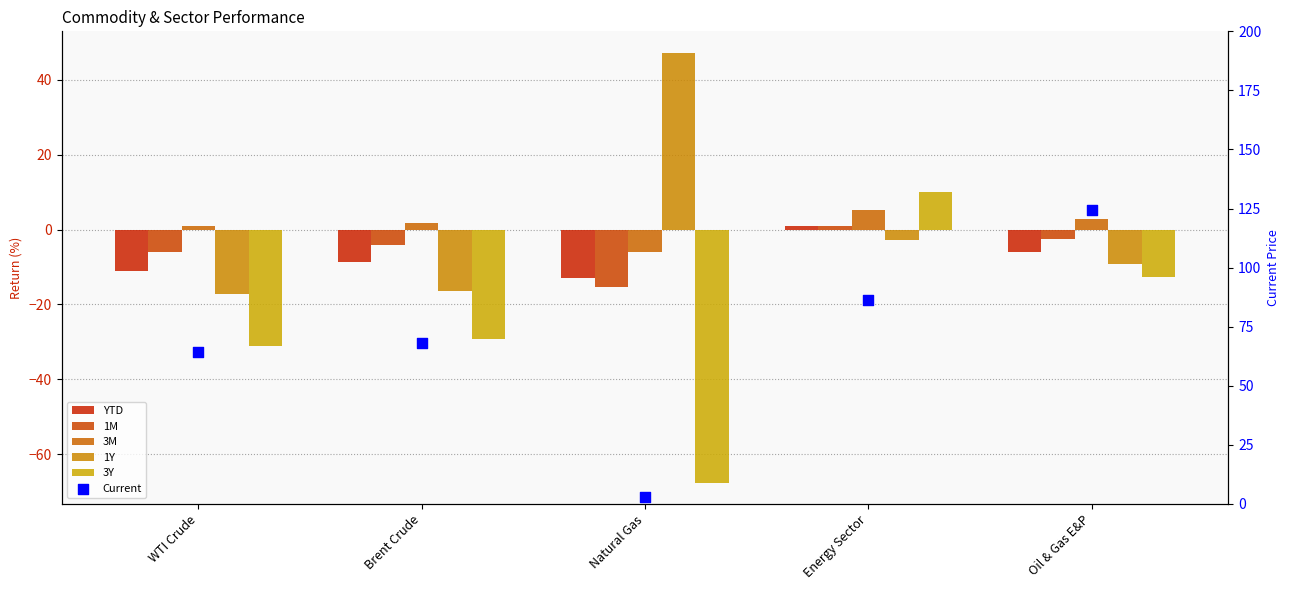

At which category is the sum across all series the highest?

Energy Sector